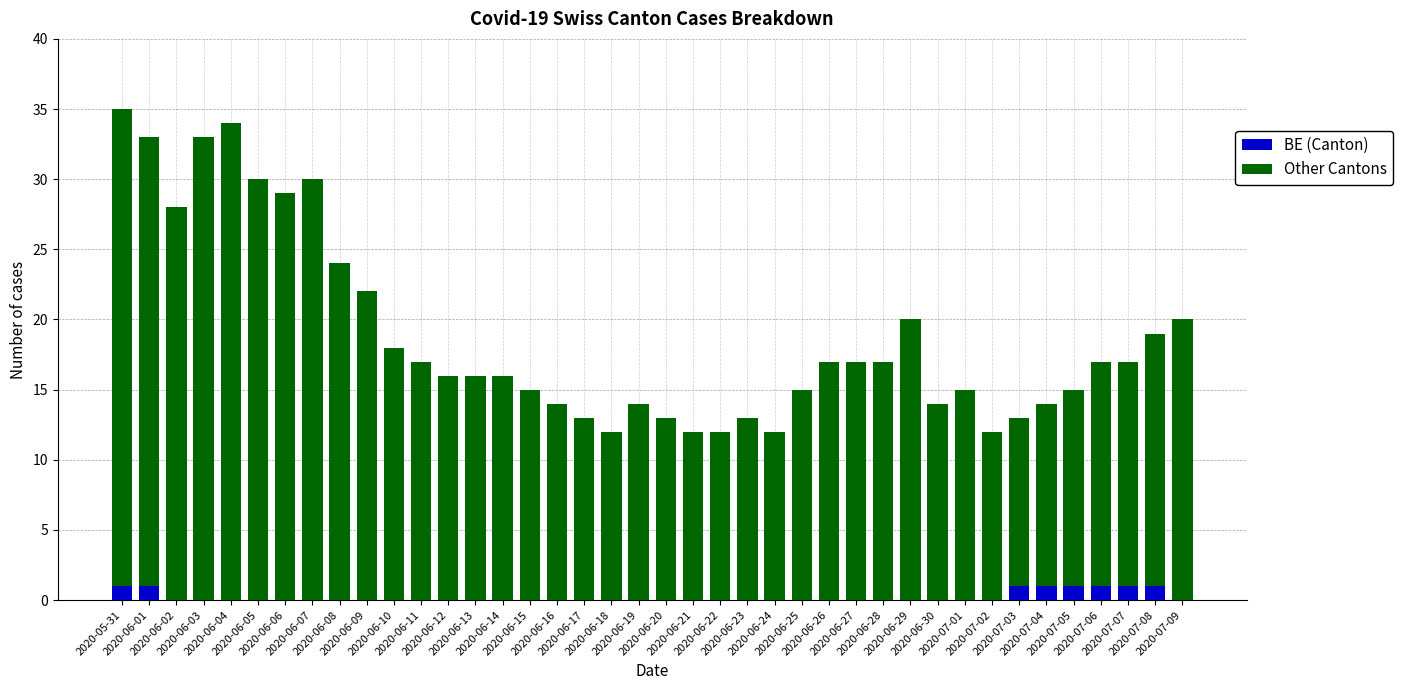

How many series are shown in this chart?

2